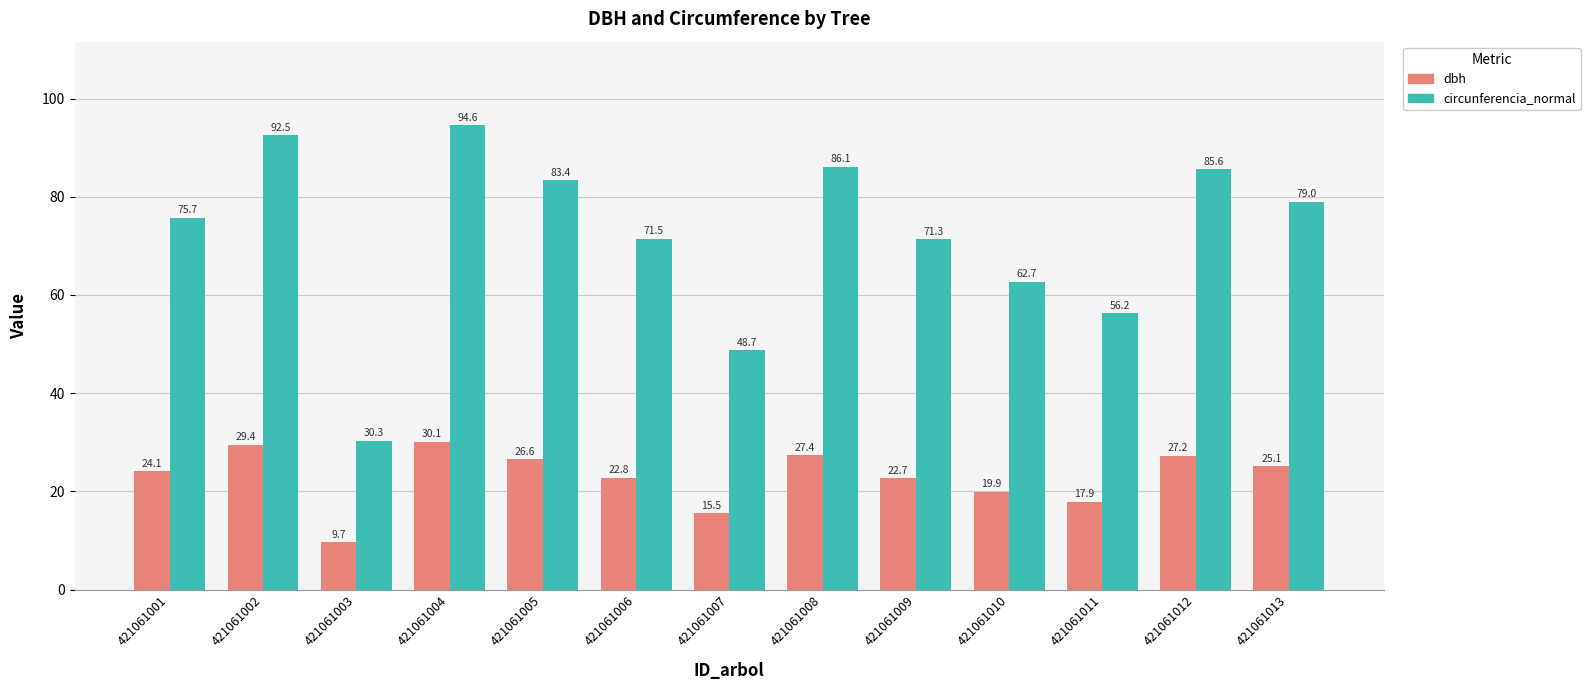

What is the value of the circunferencia_normal bar at the 12th from the left?

85.6